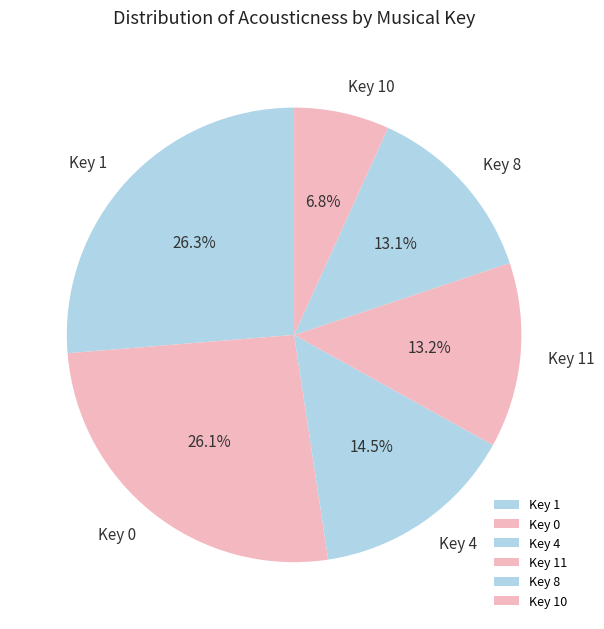

What percentage is NOT represented by Key 11?

86.8%